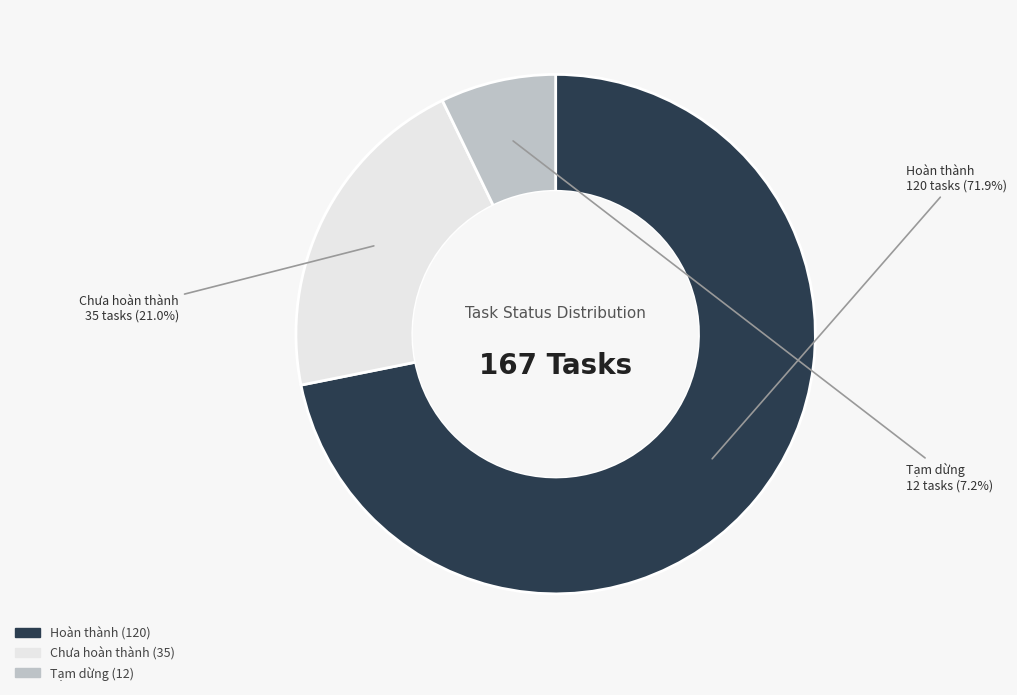

What is the ratio of the value at Chưa hoàn thành to the value at Tạm dừng?

2.9